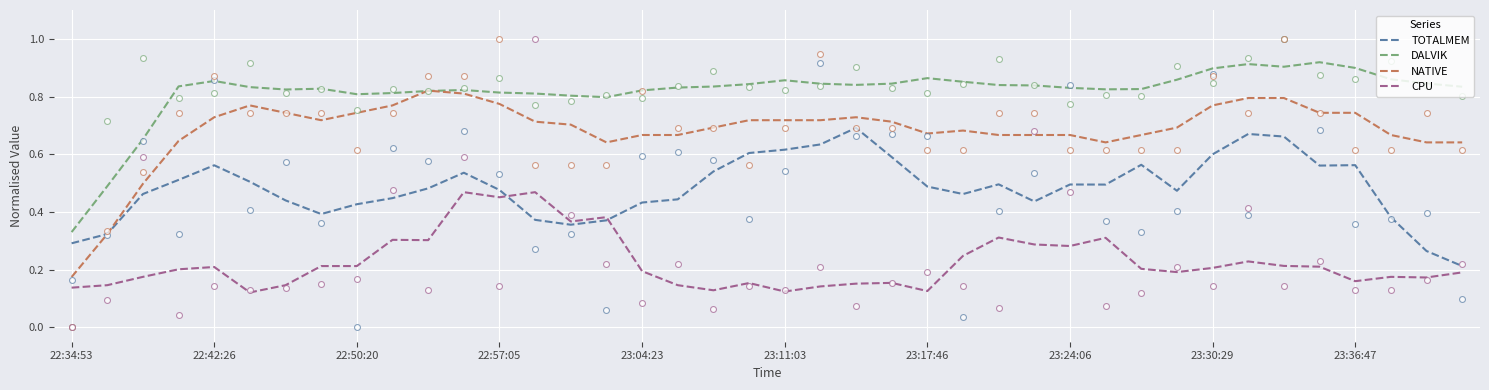

What are all the series names shown in the legend?

TOTALMEM, DALVIK, NATIVE, CPU